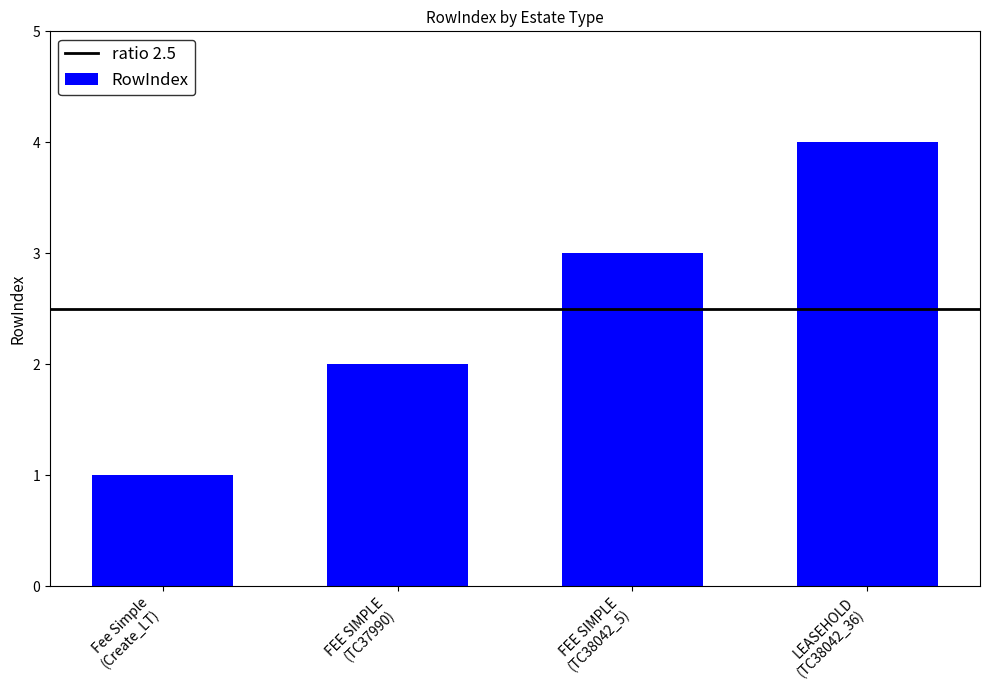

Rank the categories by value from lowest to highest.

Fee Simple
(Create_LT), FEE SIMPLE
(TC37990), FEE SIMPLE
(TC38042_5), LEASEHOLD
(TC38042_36)